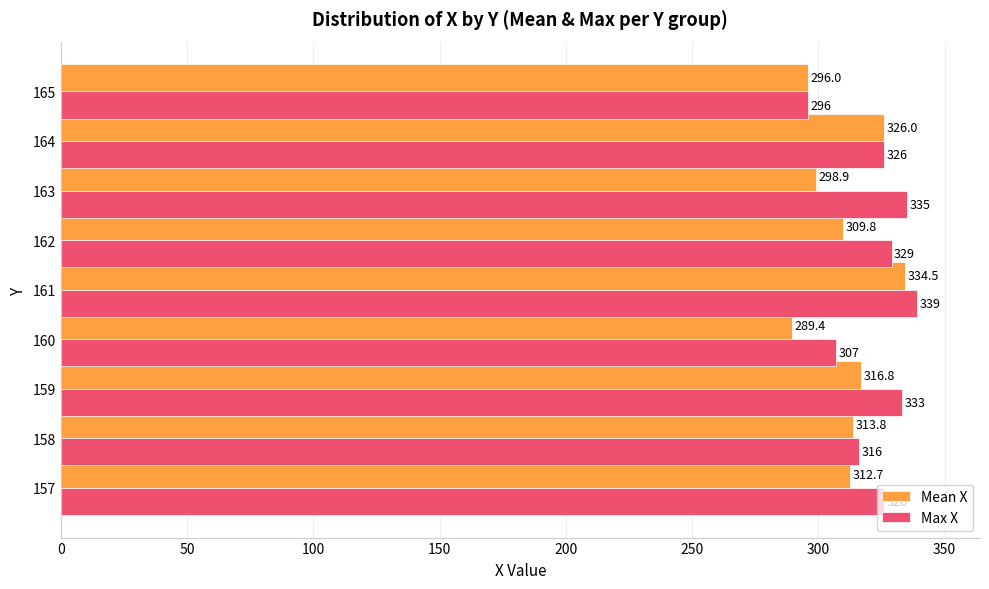

At which label does Max X reach its peak?

161